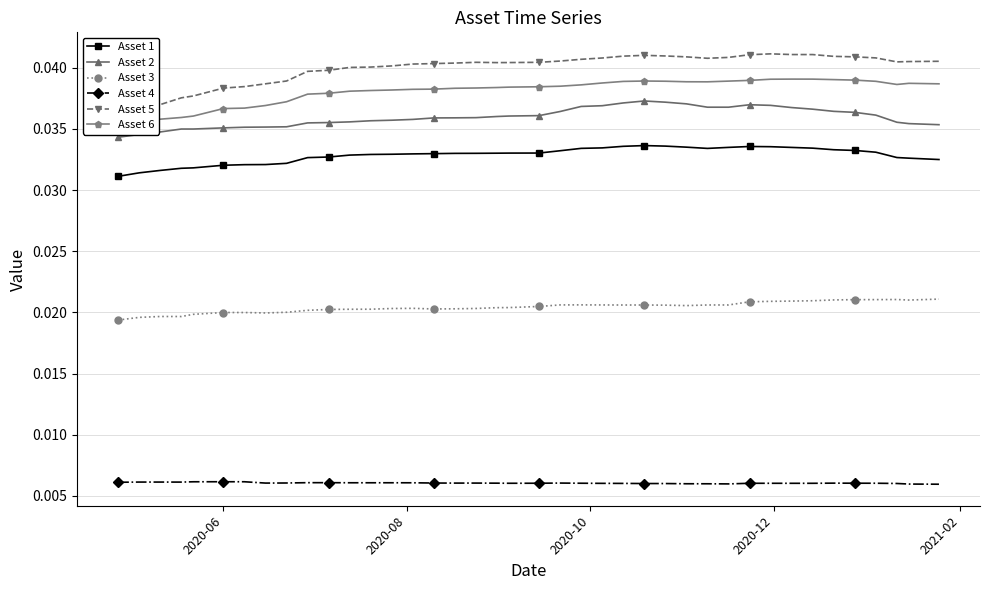

True or false: Asset 2 and Asset 3 cross at least once.

False